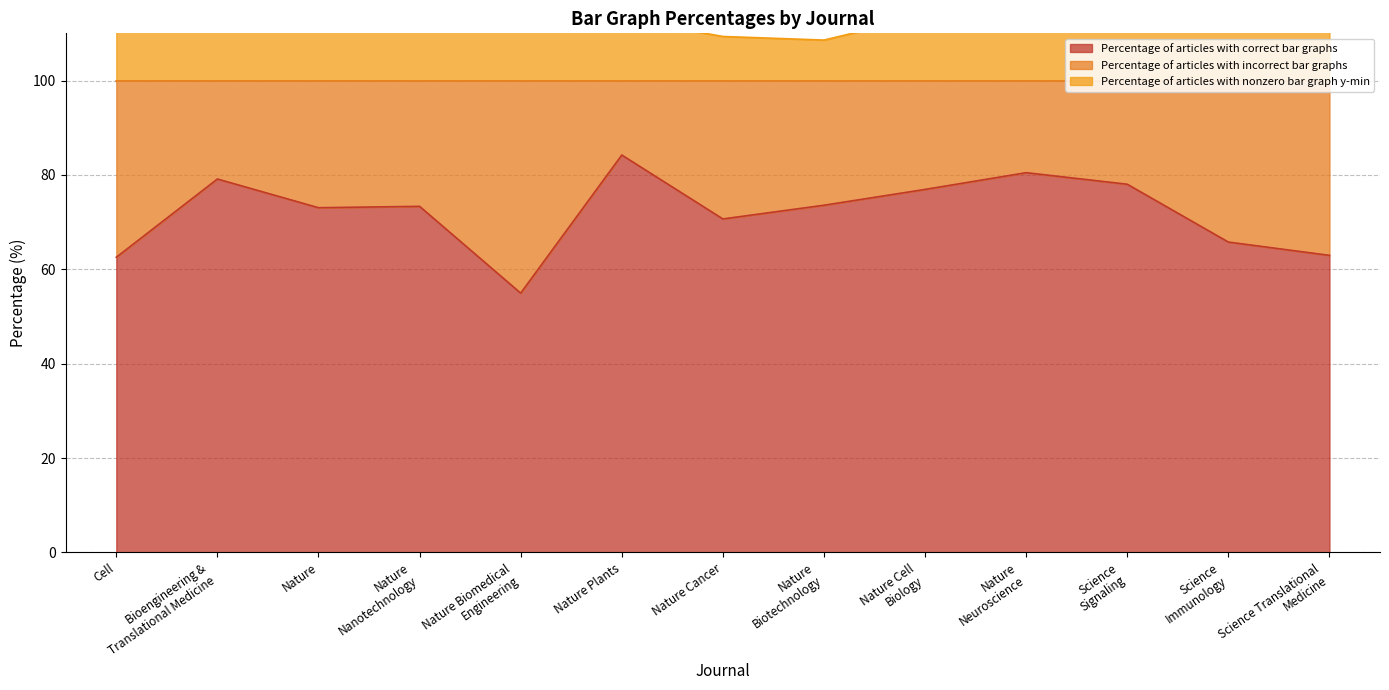

What is the minimum value for Percentage of articles with correct bar graphs?

54.9